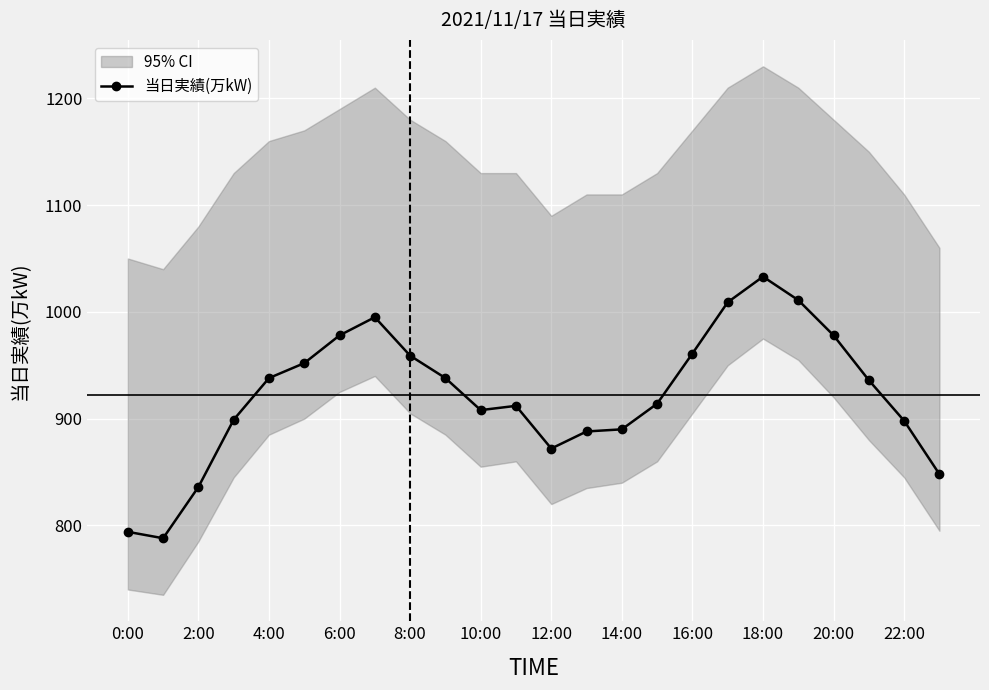

What is the lowest value of the 当日実績(万kW) series?

788